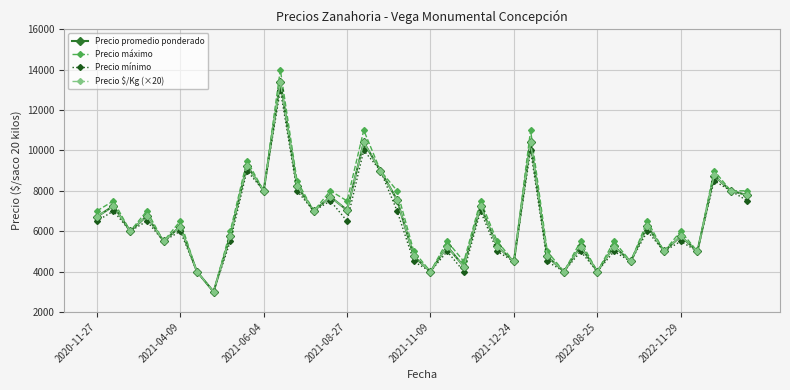

True or false: Precio mínimo has more than 2 points higher than both neighbors.

True